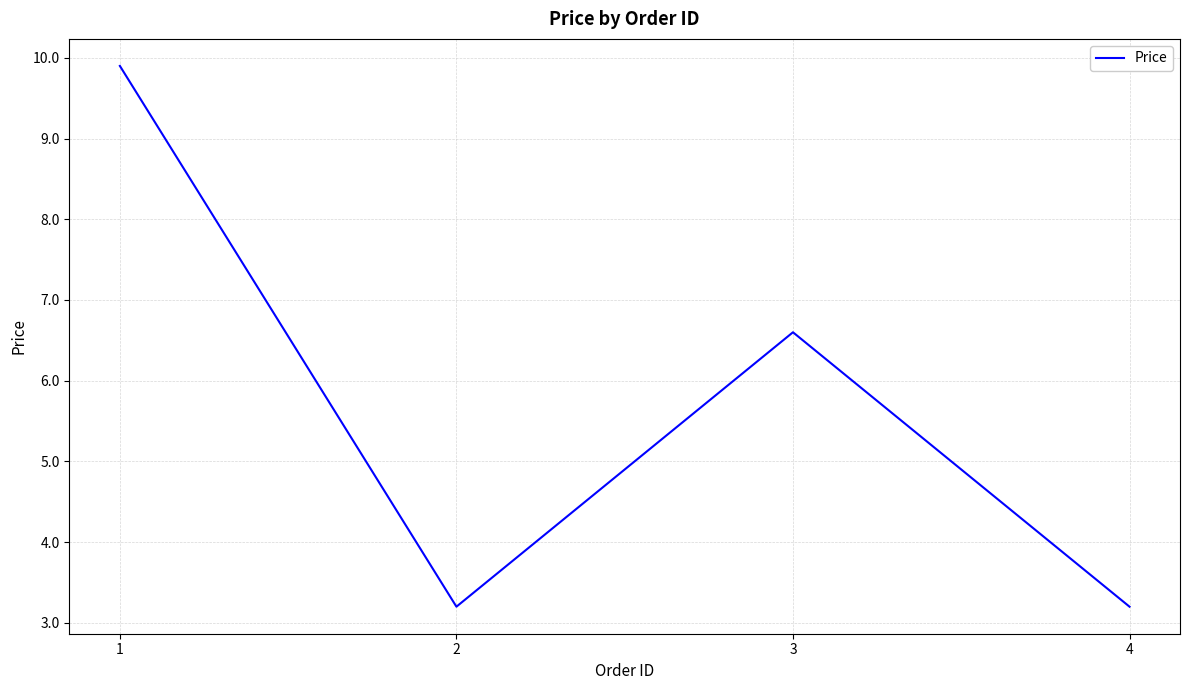

What is the change in value from 1 to 4?

-6.7